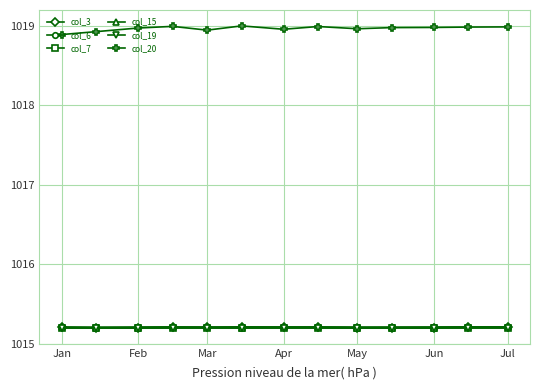

What is the lowest value of the col_19 series?

1015.2